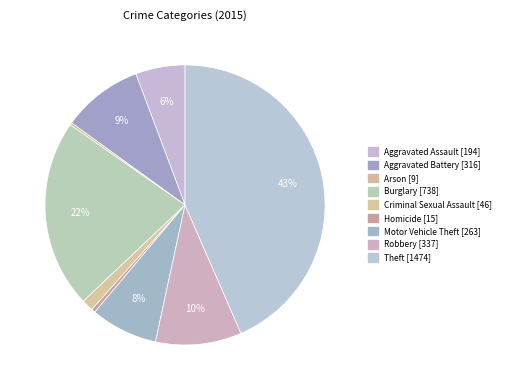

Which slice is the largest?

Theft